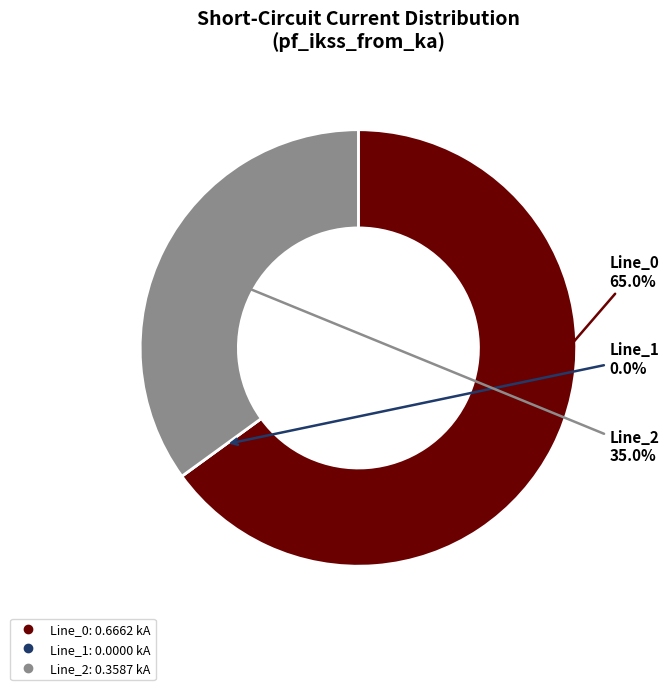

To the nearest percent, what percentage of the pie is Line_2?

35%